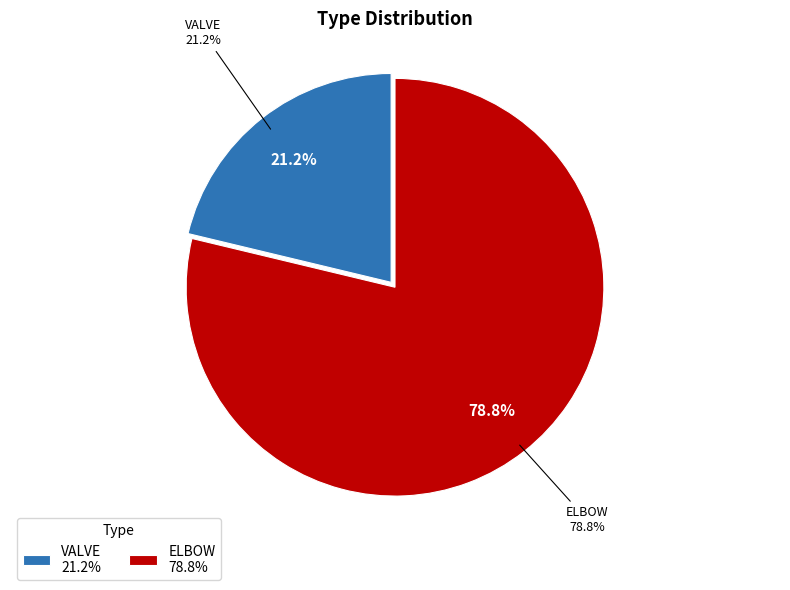

True or false: ELBOW accounts for 79% of the total.

True